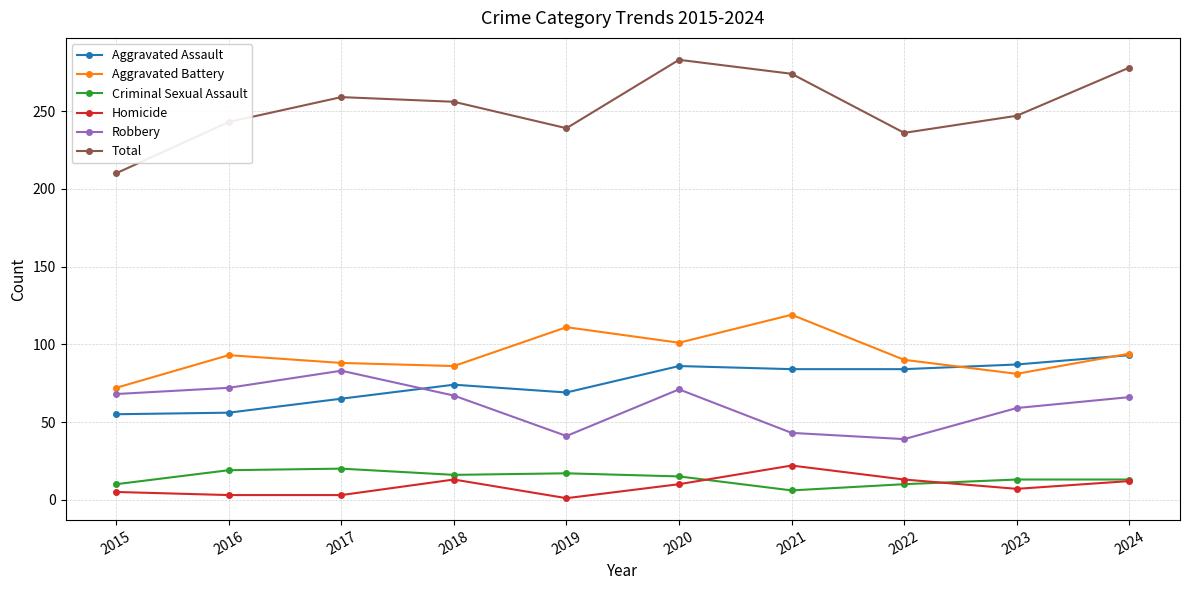

In Criminal Sexual Assault, how many points are lower than both neighbors (excluding endpoints)?

2